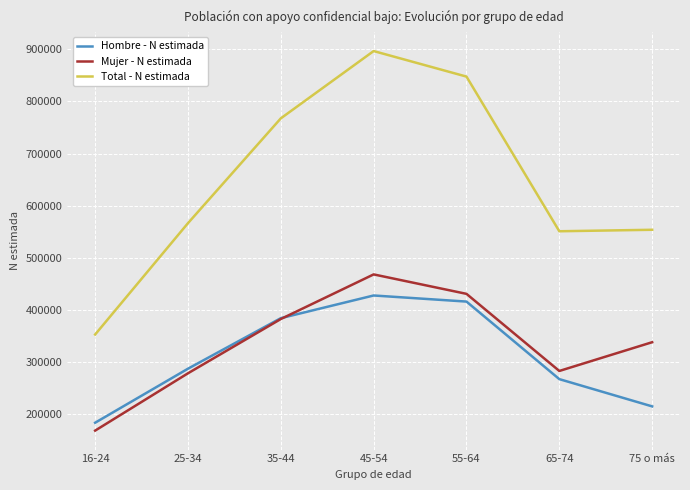

What value does the Total - N estimada series have at 55-64?

847350